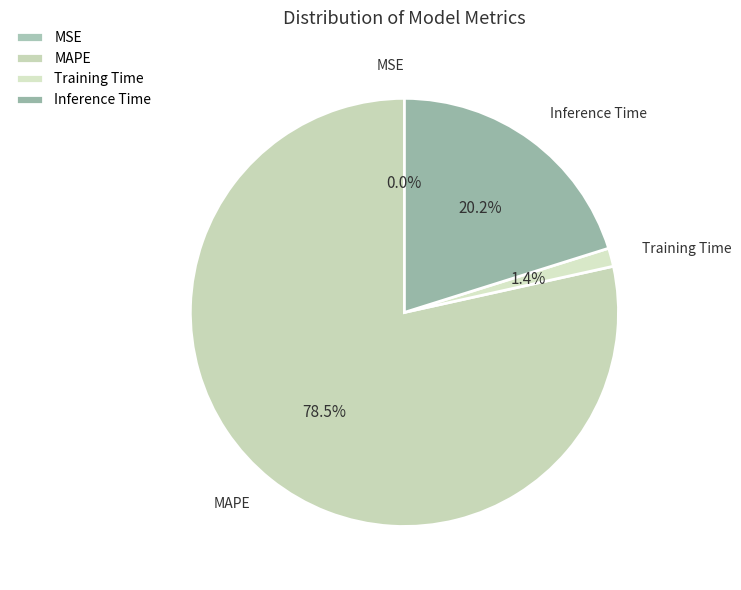

Which category accounts for the majority?

MAPE